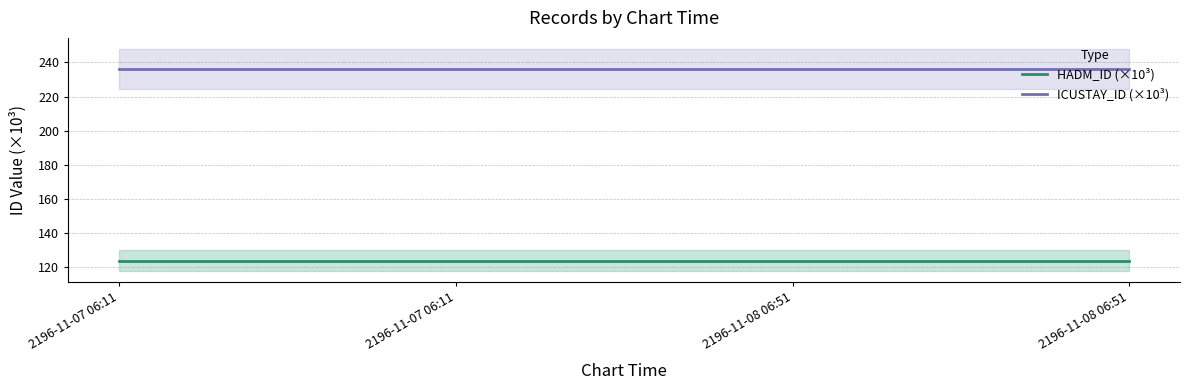

Which label corresponds to the smallest value in the chart?

2196-11-07 06:11